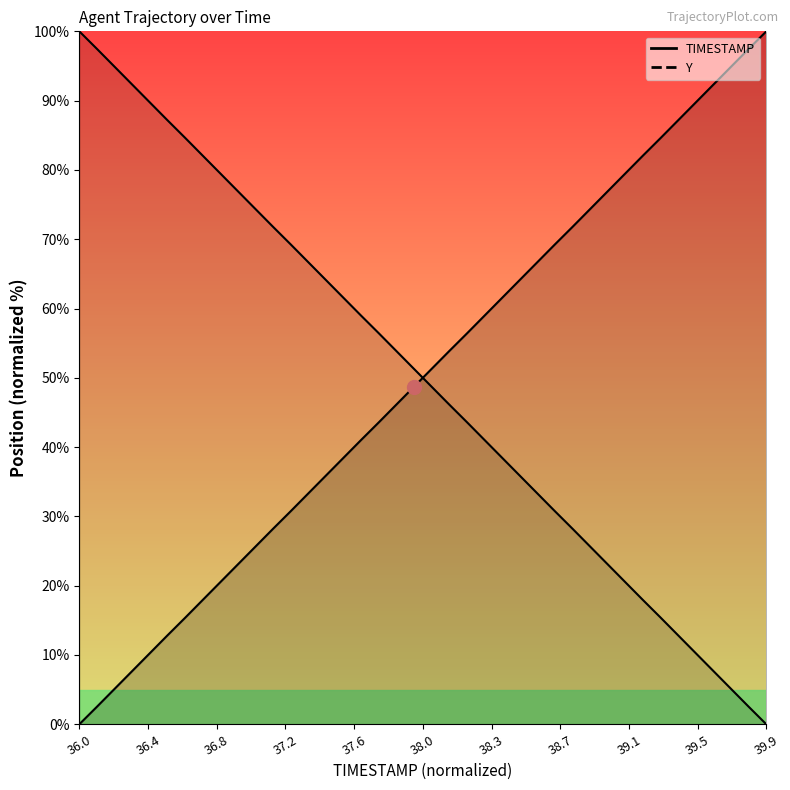

The value of Y at 38.7 is 30.7. True or false?

True